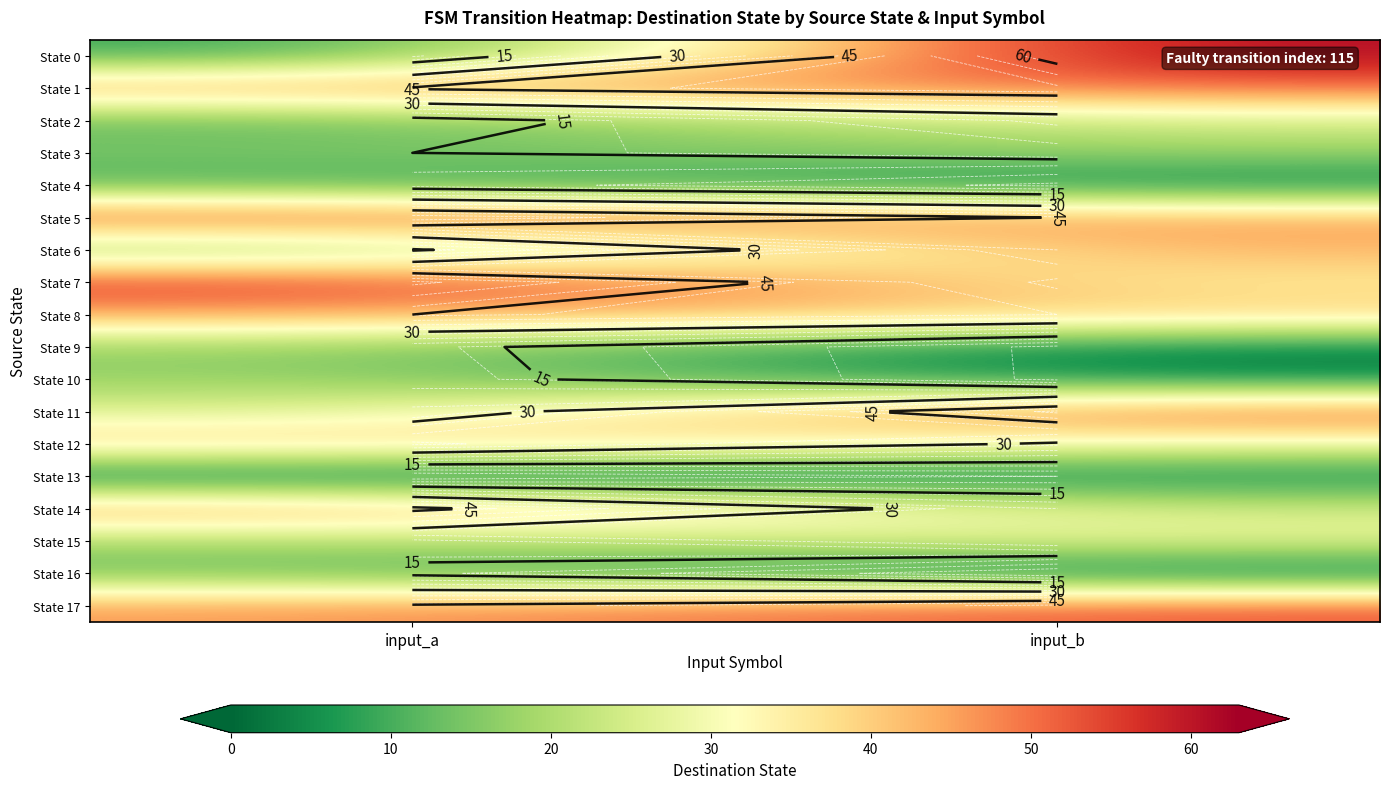

Rank the series at input_a from lowest to highest value.

State 13, State 0, State 4, State 2, State 16, State 6, State 3, State 9, State 10, State 15, State 11, State 12, State 8, State 1, State 17, State 14, State 5, State 7